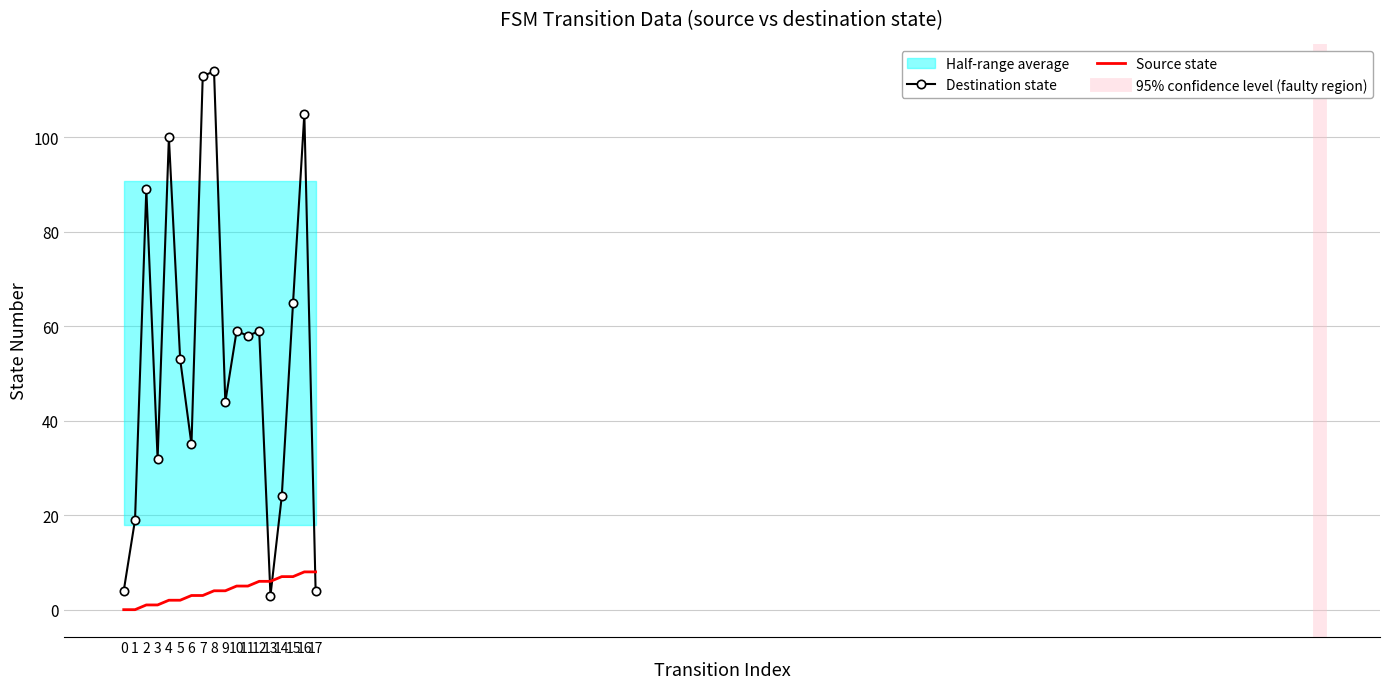

In destination_state, how many points are higher than both neighbors (excluding endpoints)?

6